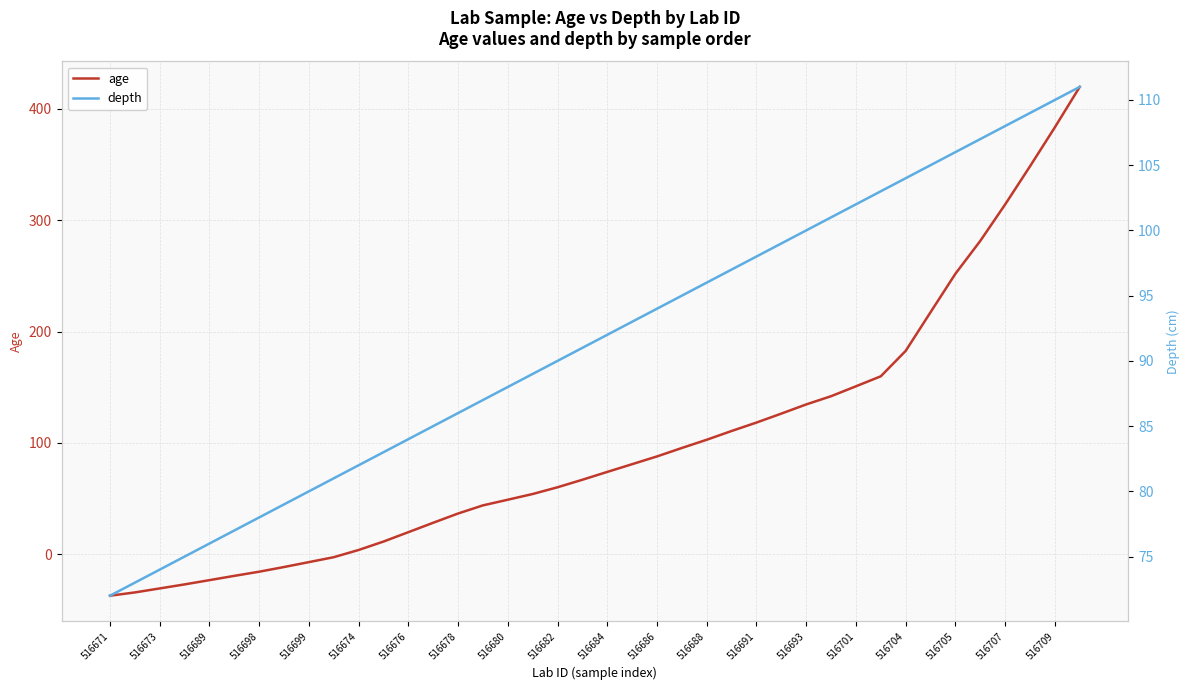

Which series has the largest total across all categories?

age